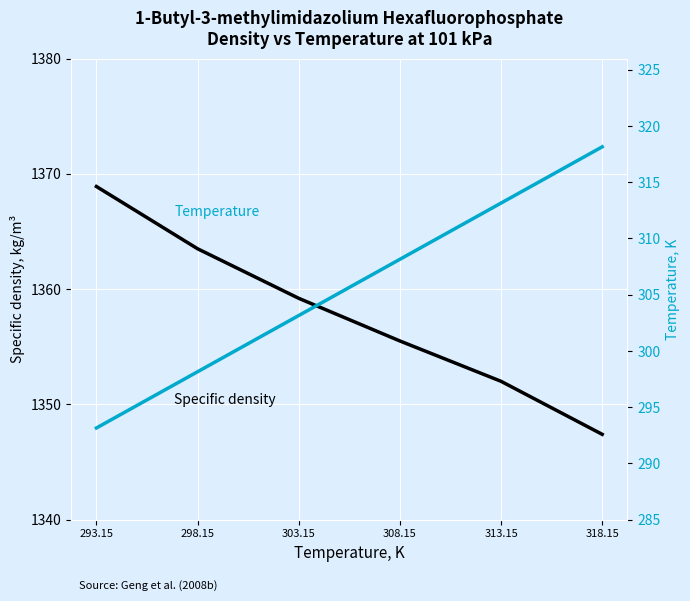

How many distinct data groups are displayed?

2